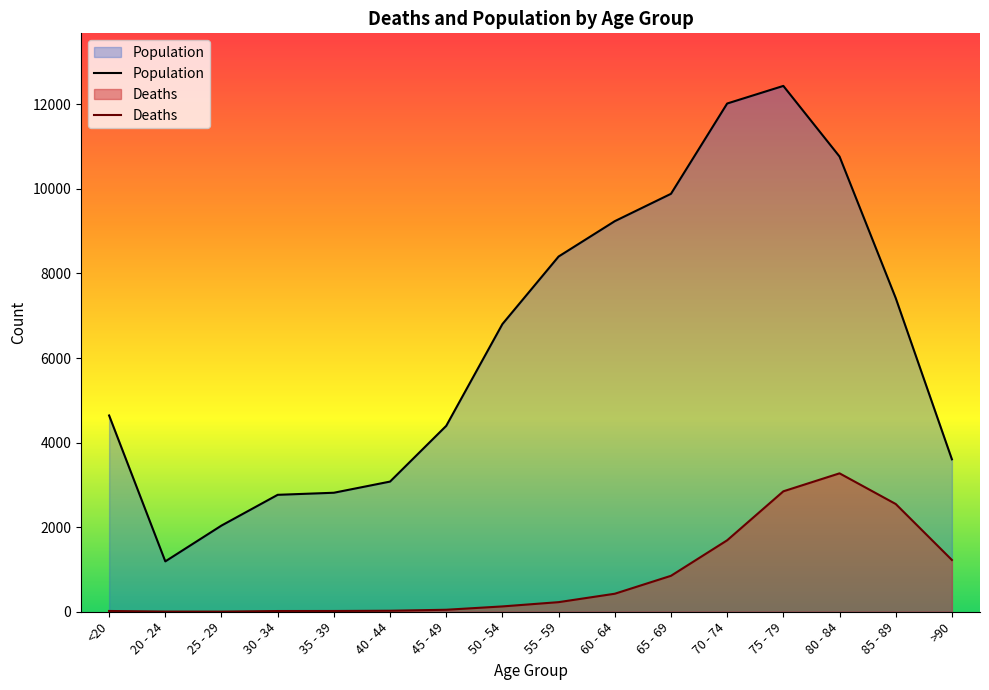

How many data points in Population are above 6803?

7